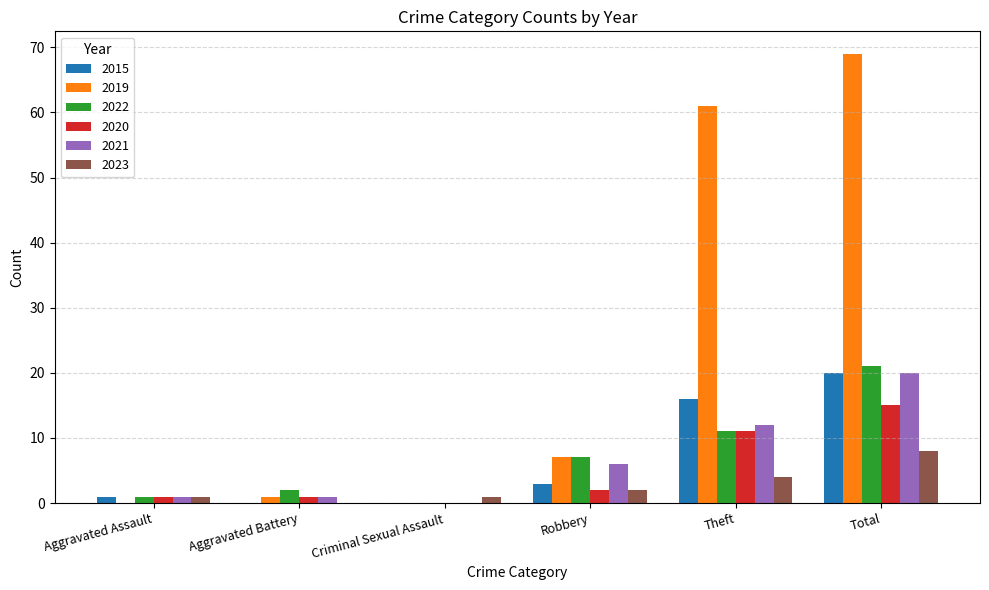

What is the greatest value displayed?

69